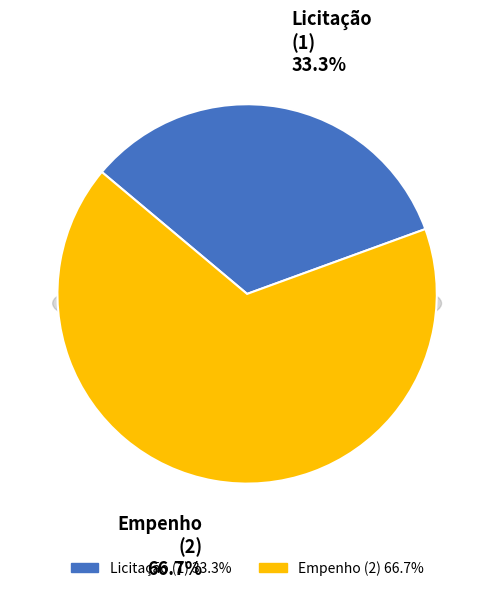

To the nearest percent, what is the difference between the Empenho and Licitação slice percentages?

33%